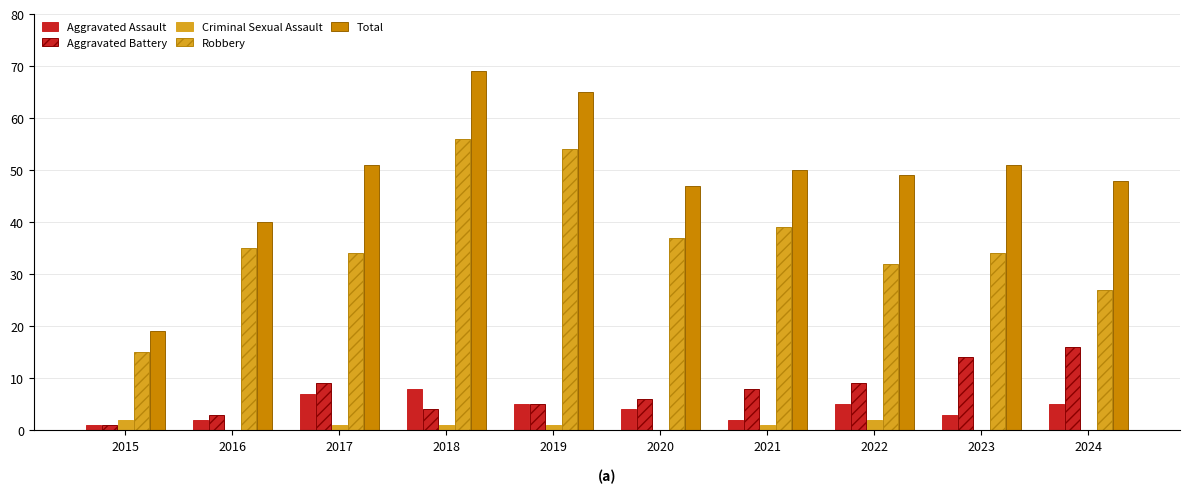

How many distinct data groups are displayed?

5